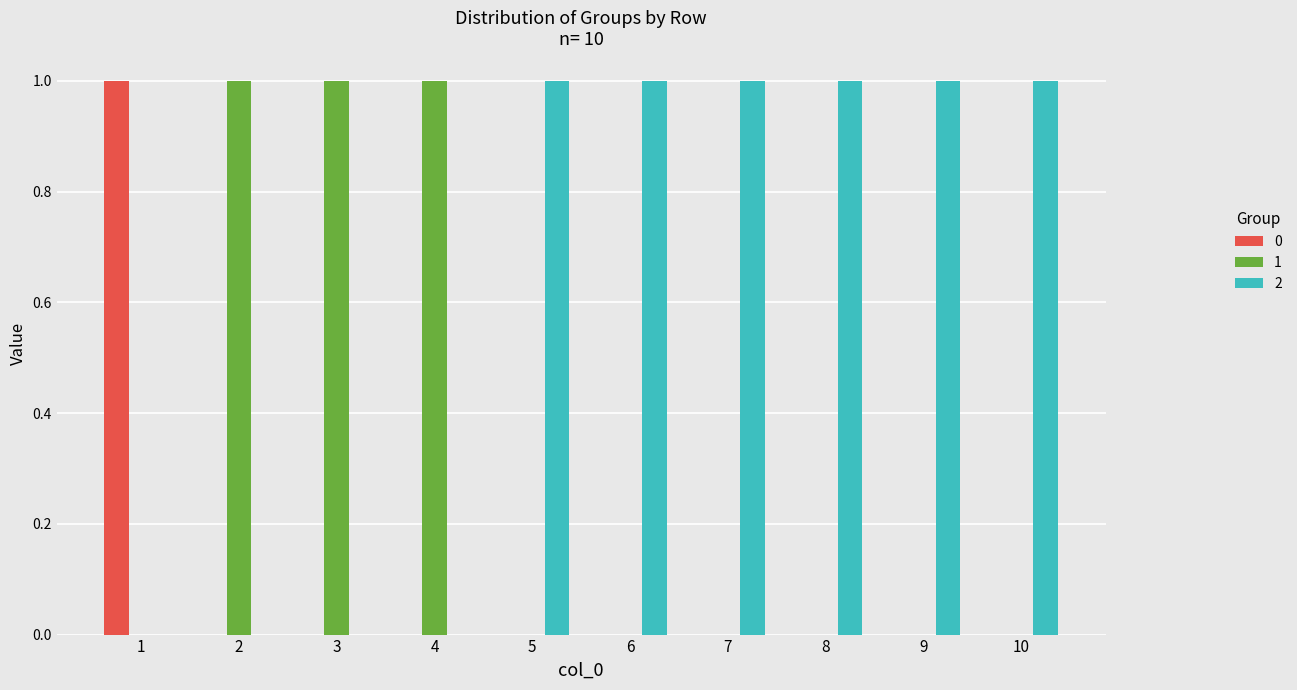

What is the average value of the 2 series?

1